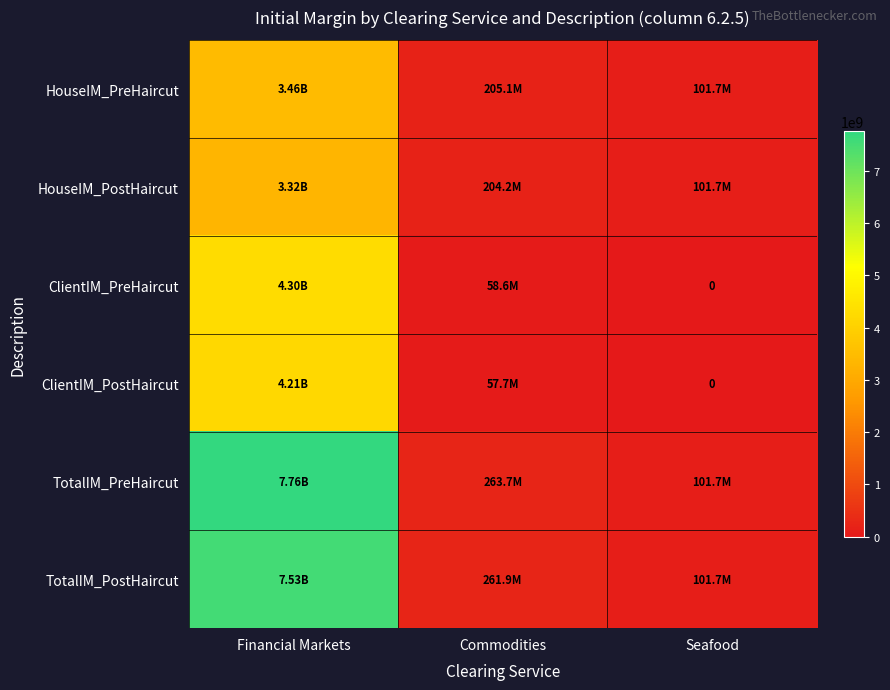

How many series are shown in this chart?

6